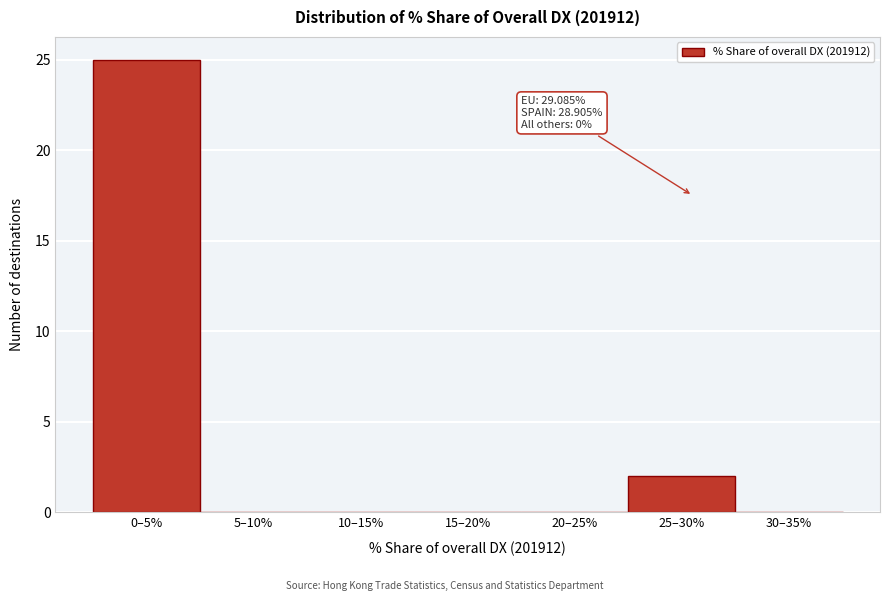

Reading left to right, list all the values displayed in this chart.

0–5%=25	5–10%=0	10–15%=0	15–20%=0	20–25%=0	25–30%=2	30–35%=0